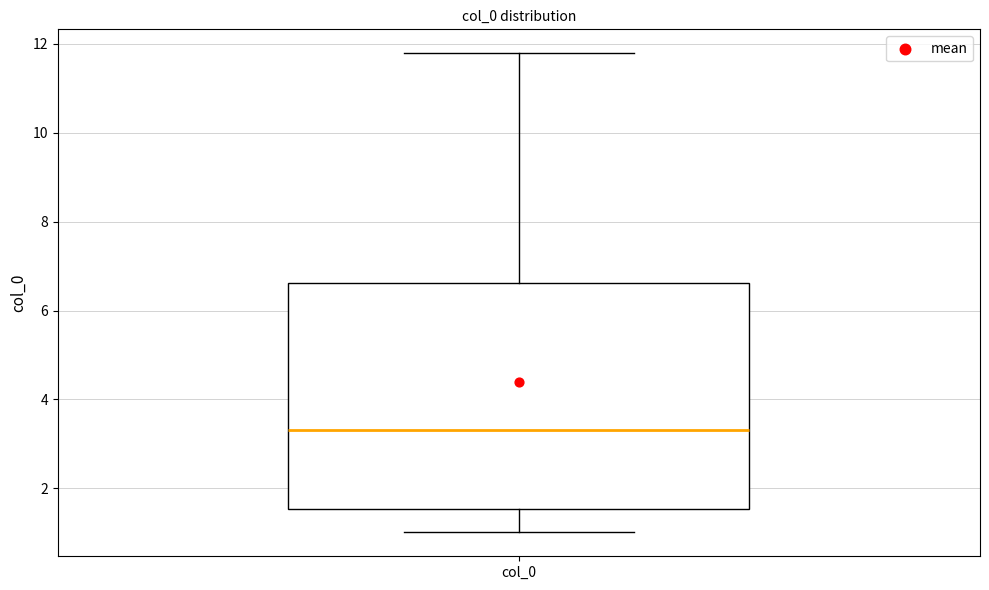

Read this box plot against the y-axis: the position of the median line, the range covered by the box, and the ends of both whiskers. The values are not printed on the chart, so give them approximately, as read against the axis.

median 3.4, box 1.6 to 6.6, whiskers 1.0 to 11.8